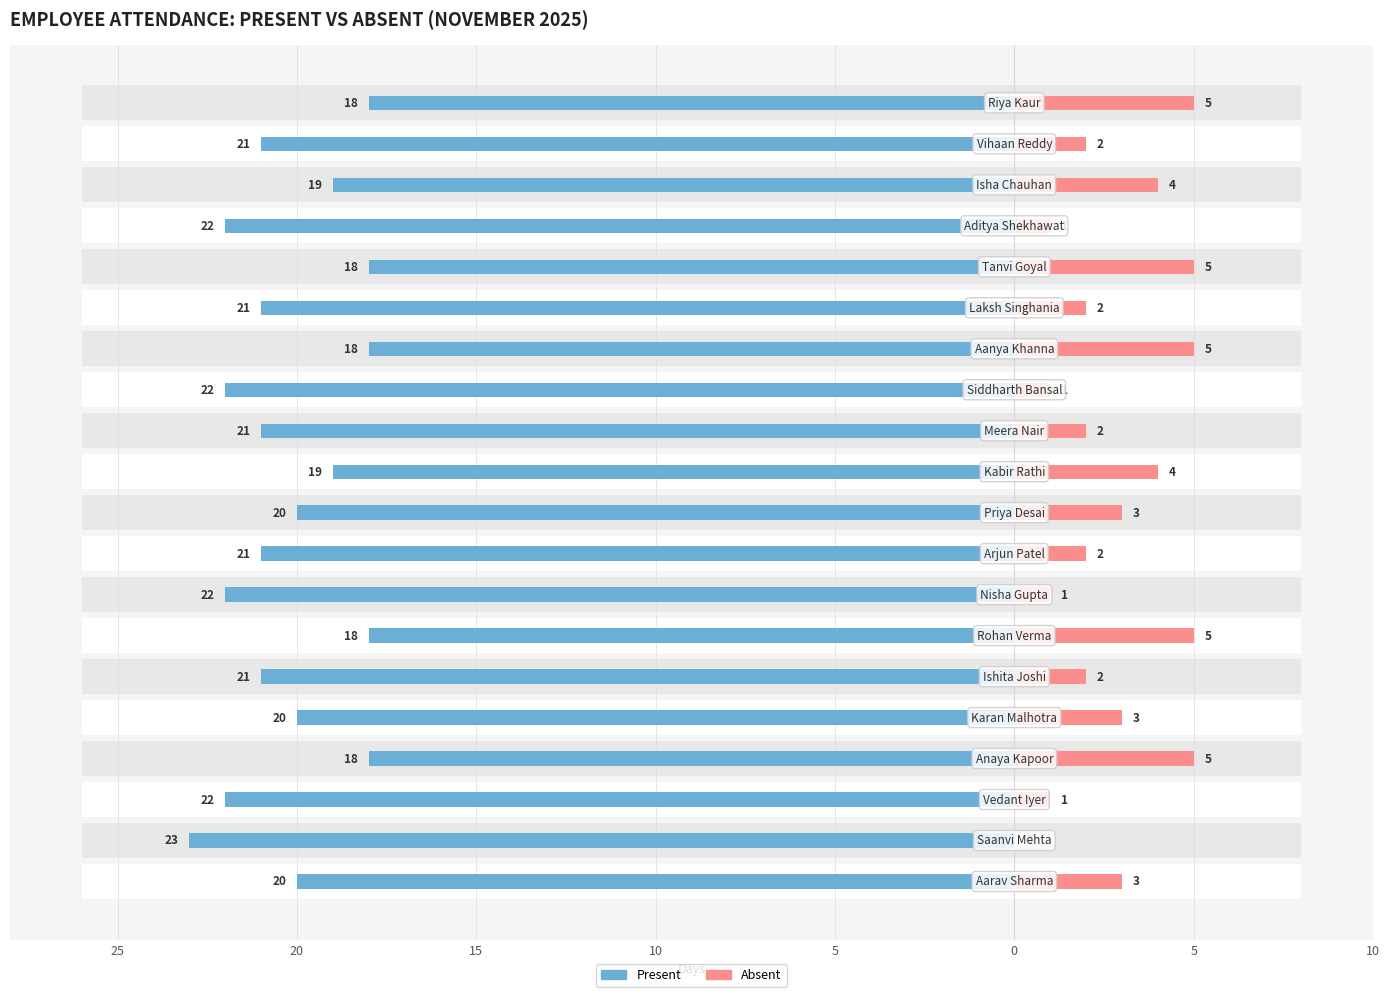

Is the value of Absent at 15 greater than the value of Present at 10?

Yes